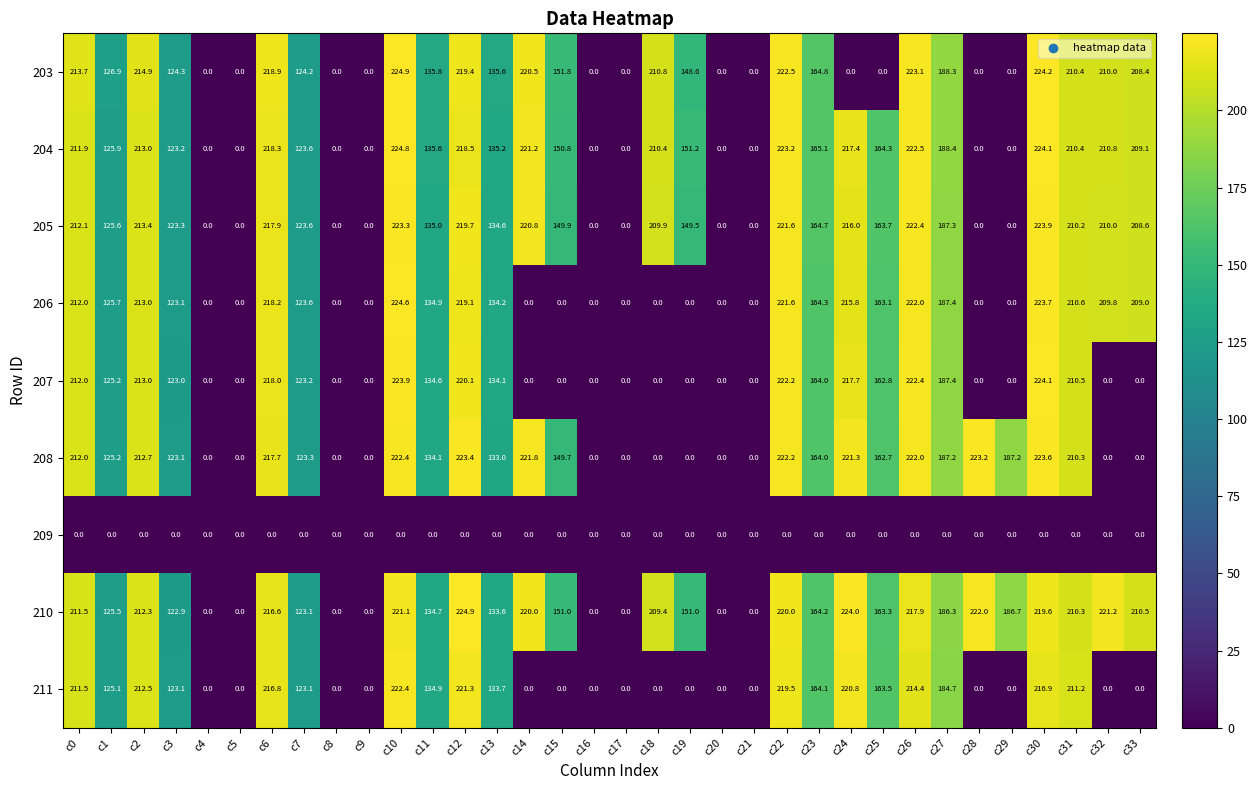

Which series has the largest total across all categories?

210